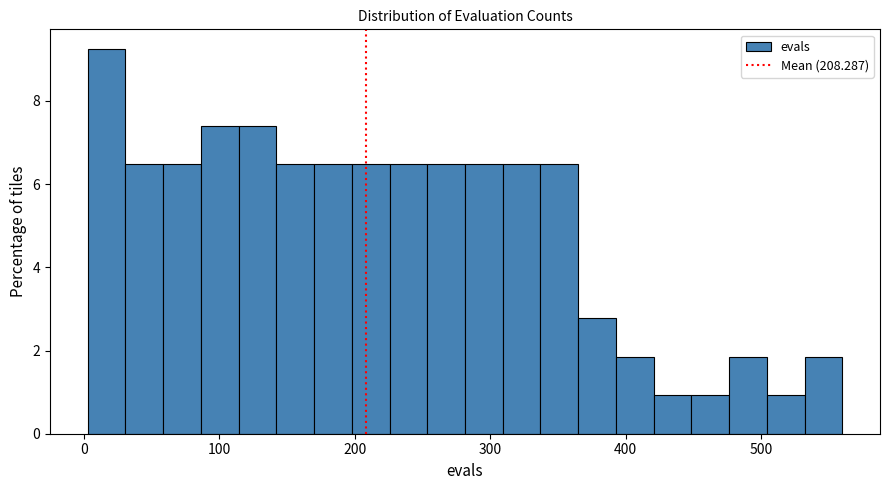

Around what value on the x-axis is the tallest bar? Give the approximate position of its centre, as read against the axis.

20